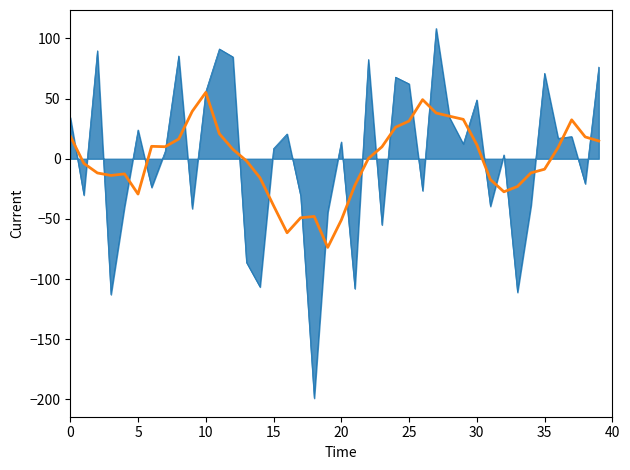

How many lines are shown in the chart?

2